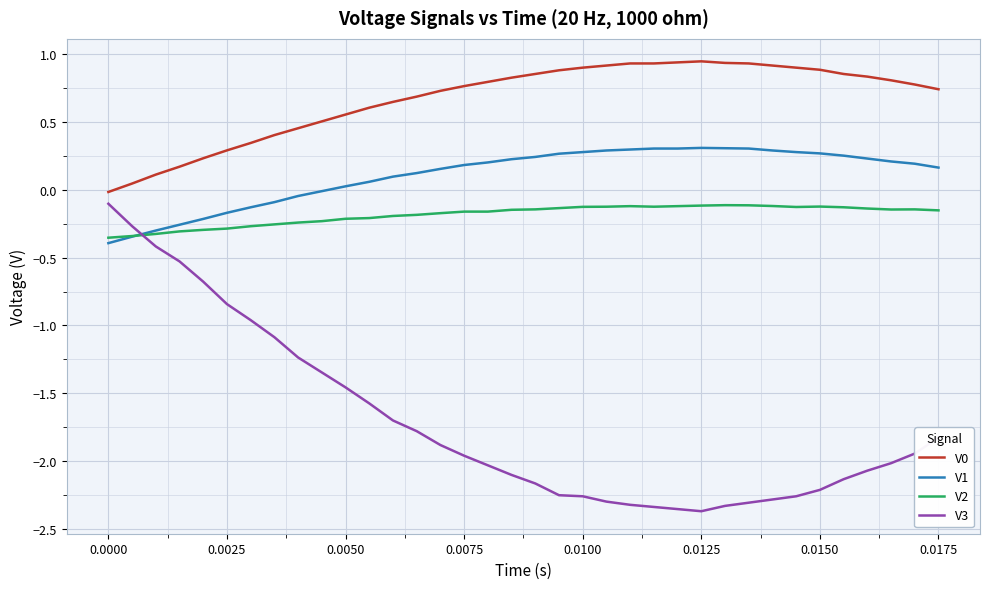

True or false: V2 and V0 cross at least once.

False